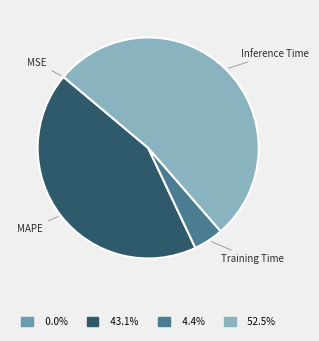

Which slice represents more than half of the pie?

Inference Time